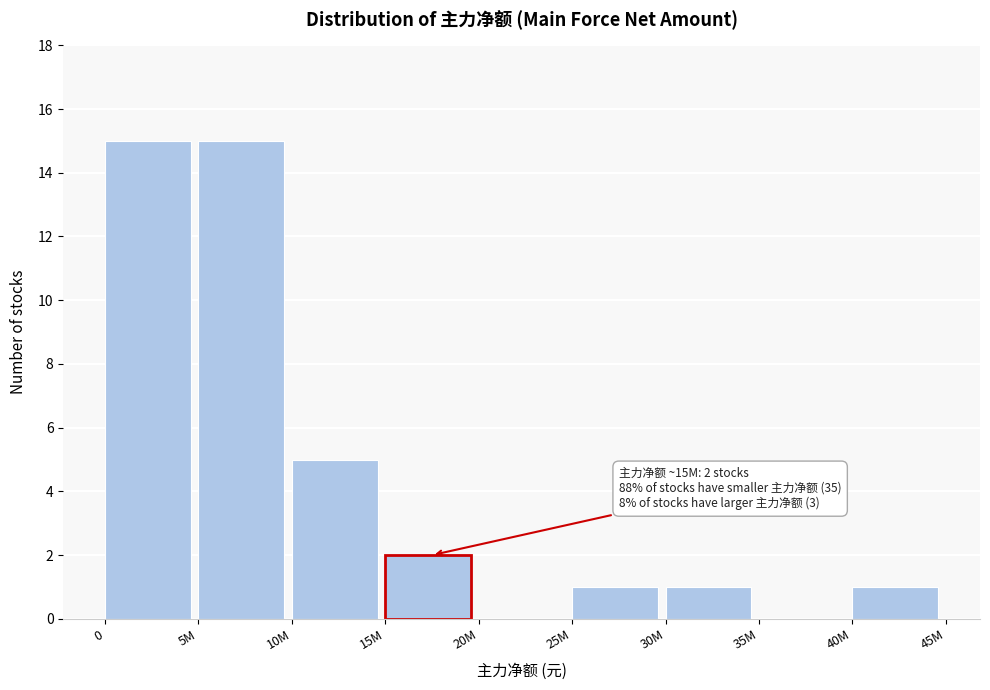

Reading left to right, transcribe all the data shown in this chart.

0=15	5M=15	10M=5	15M=2	20M=0	25M=1	30M=1	35M=0	40M=1